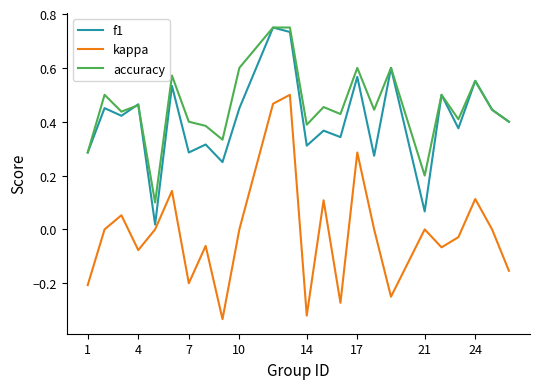

True or false: kappa and accuracy cross at least once.

False